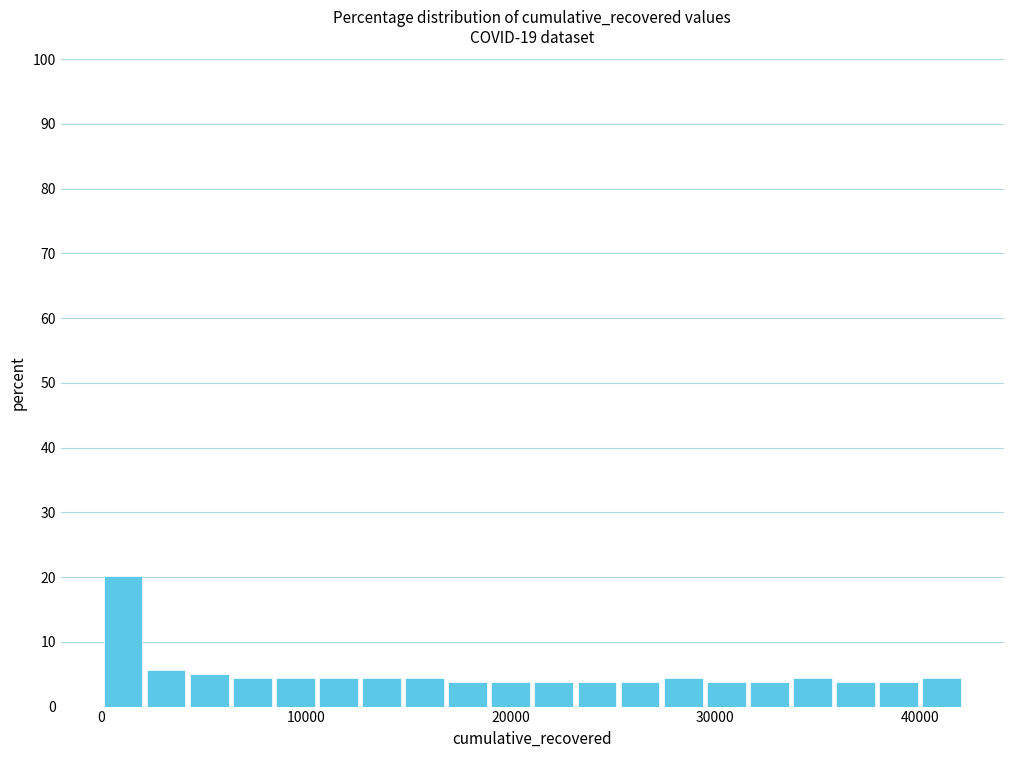

Around what value on the x-axis is the tallest bar? Give the approximate position of its centre, as read against the axis.

1000